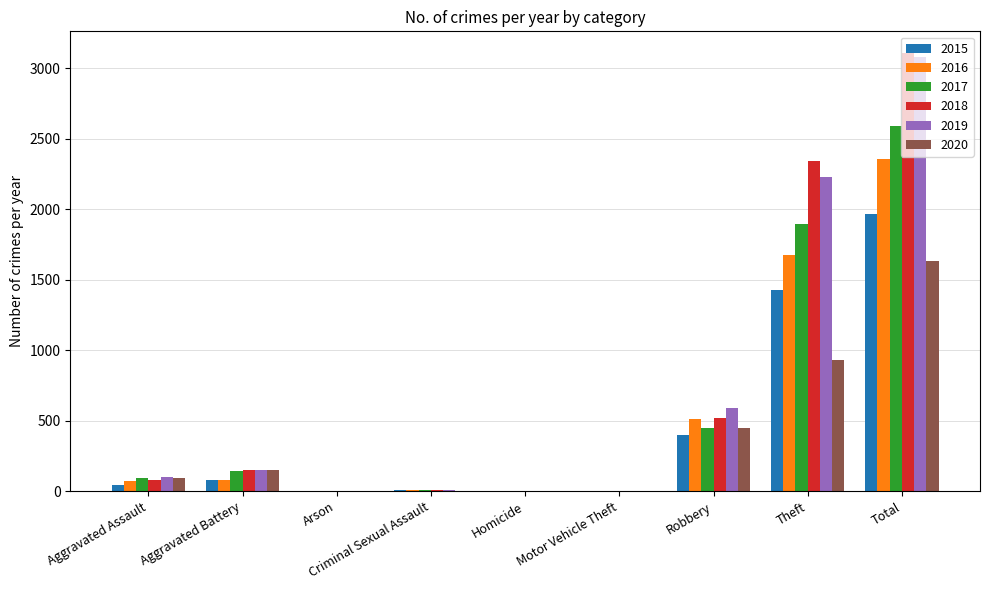

Are the bars grouped side by side (vs. stacked)?

Yes